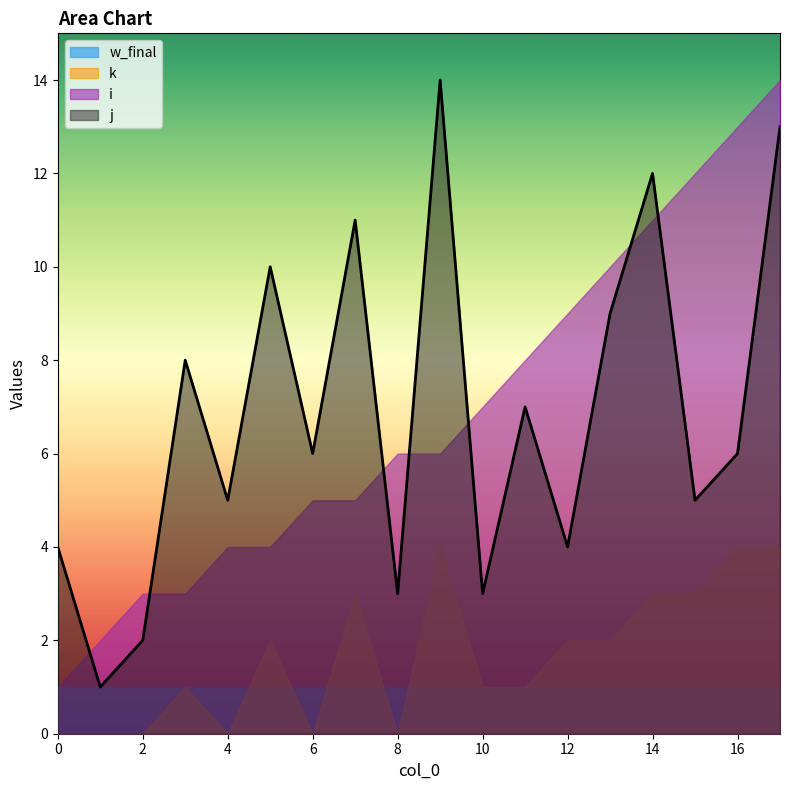

Reading left to right, what are all the values shown in this chart?

i: 0=1	1=2	2=3	3=3	4=4	5=4	6=5	7=5	8=6	9=6	10=7	11=8	12=9	13=10	14=11	15=12	16=13	17=14
j: 0=4	1=1	2=2	3=8	4=5	5=10	6=6	7=11	8=3	9=14	10=3	11=7	12=4	13=9	14=12	15=5	16=6	17=13
k: 0=0	1=0	2=0	3=1	4=0	5=2	6=0	7=3	8=0	9=4	10=1	11=1	12=2	13=2	14=3	15=3	16=4	17=4
w_final: 0=1	1=1	2=1	3=1	4=1	5=1	6=1	7=1	8=1	9=1	10=1	11=1	12=1	13=1	14=1	15=1	16=1	17=1